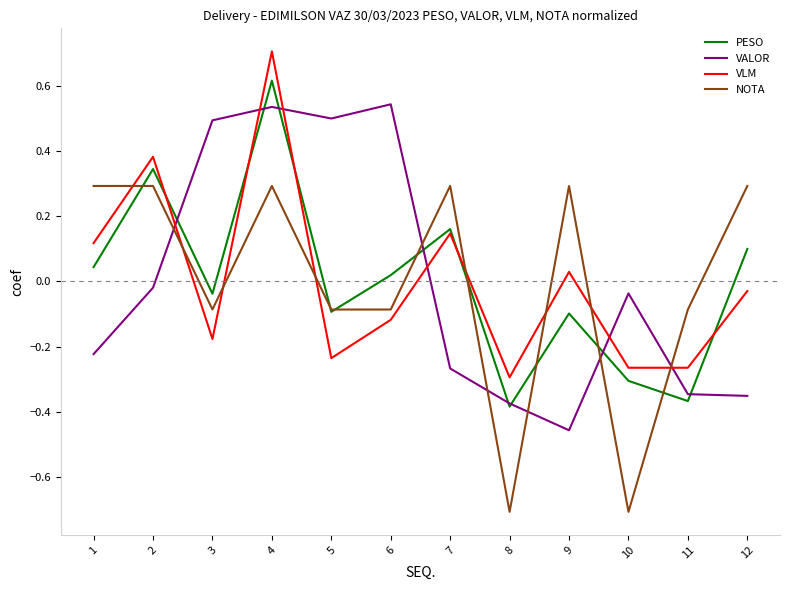

What is the maximum value shown in the chart?

0.7